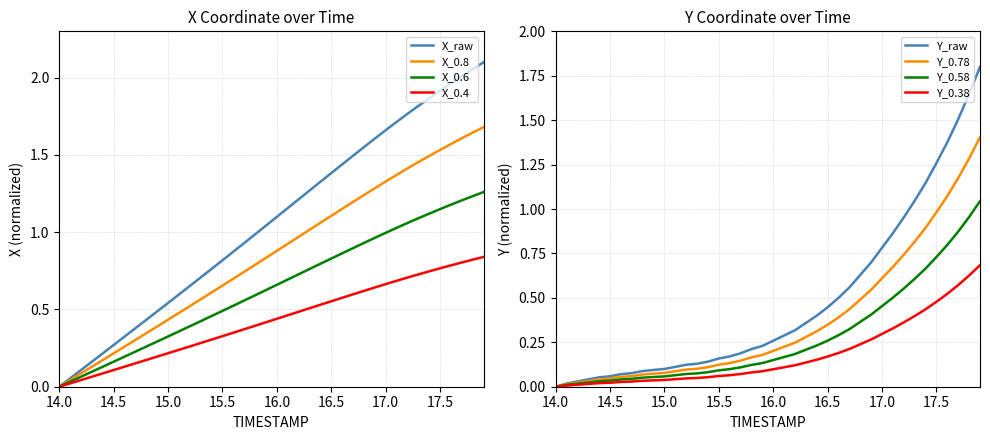

Which has a higher value, 16.6 or 15.0?

16.6